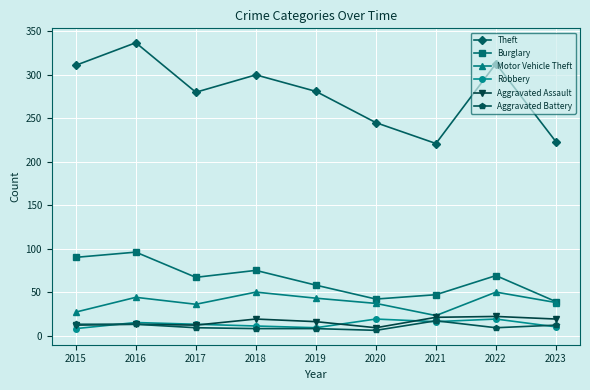

True or false: Robbery and Burglary intersect in this chart.

False